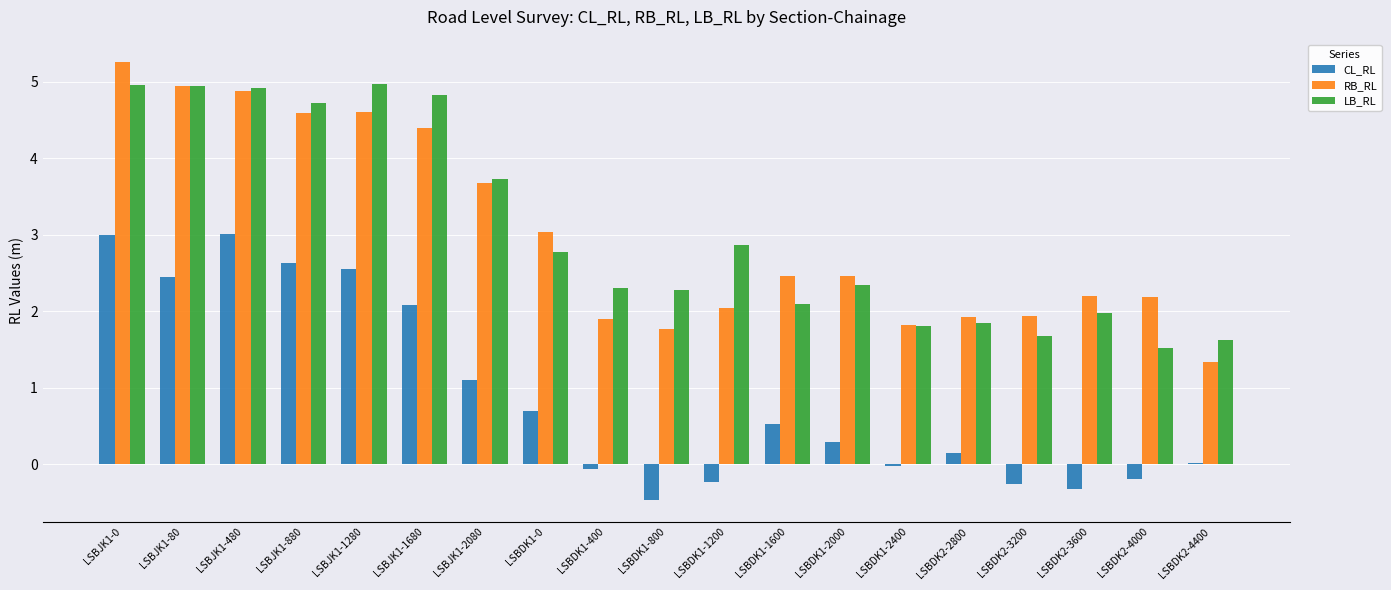

The CL_RL series shows 2.5 at LSBJK1-80. True or false?

True